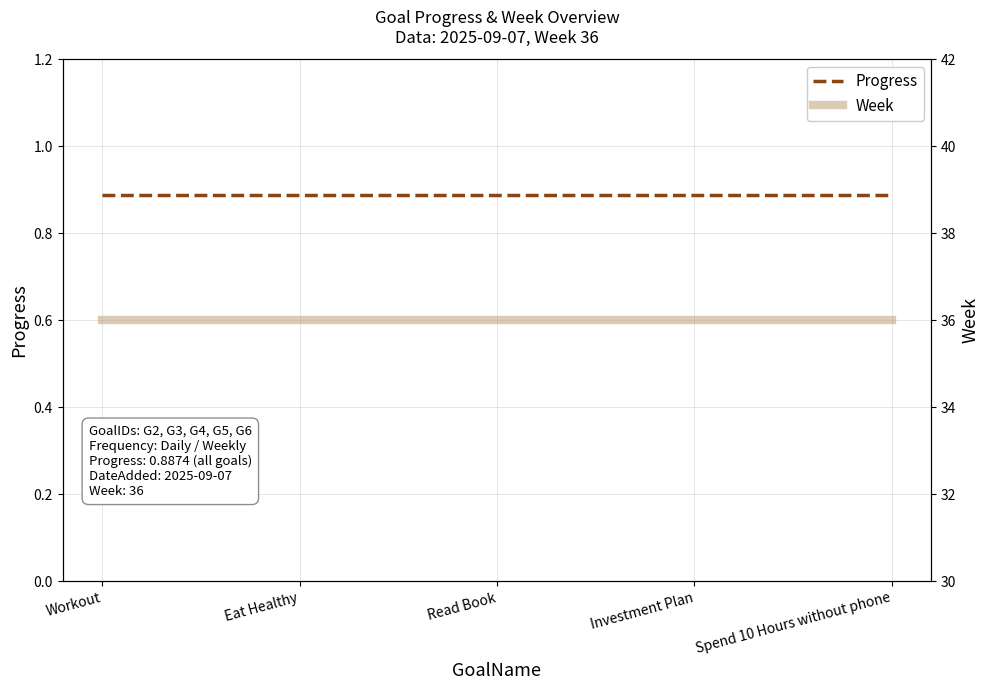

What is the sum of the Week values at Investment Plan and Spend 10 Hours without phone?

72.0